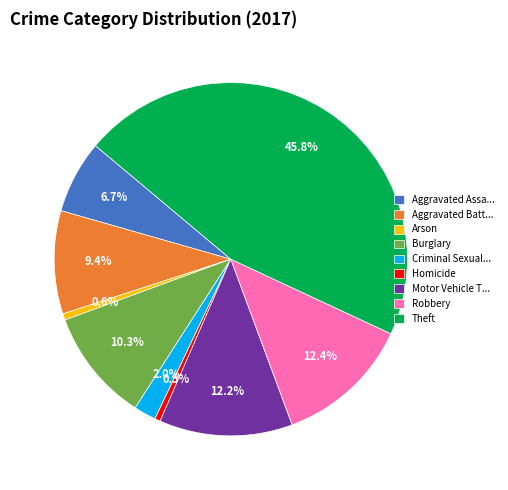

What is the largest slice in the pie chart?

Theft